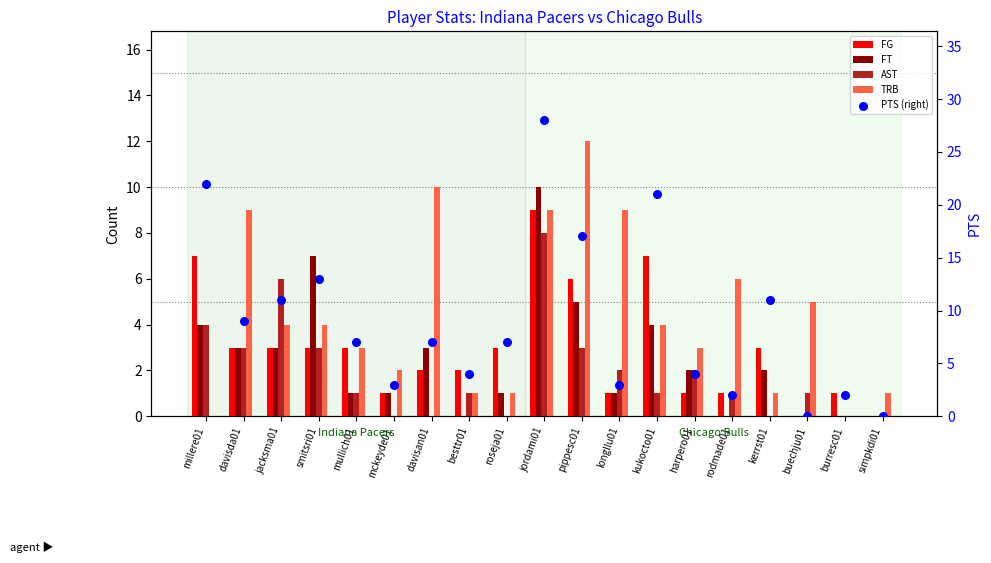

Which series has the widest spread of Y values?

PTS (right)